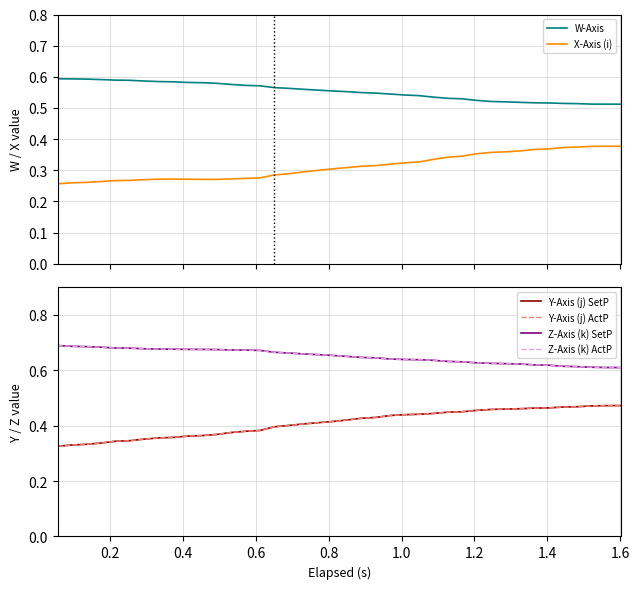

What is the minimum value for Y-Axis (j) SetP?

0.3